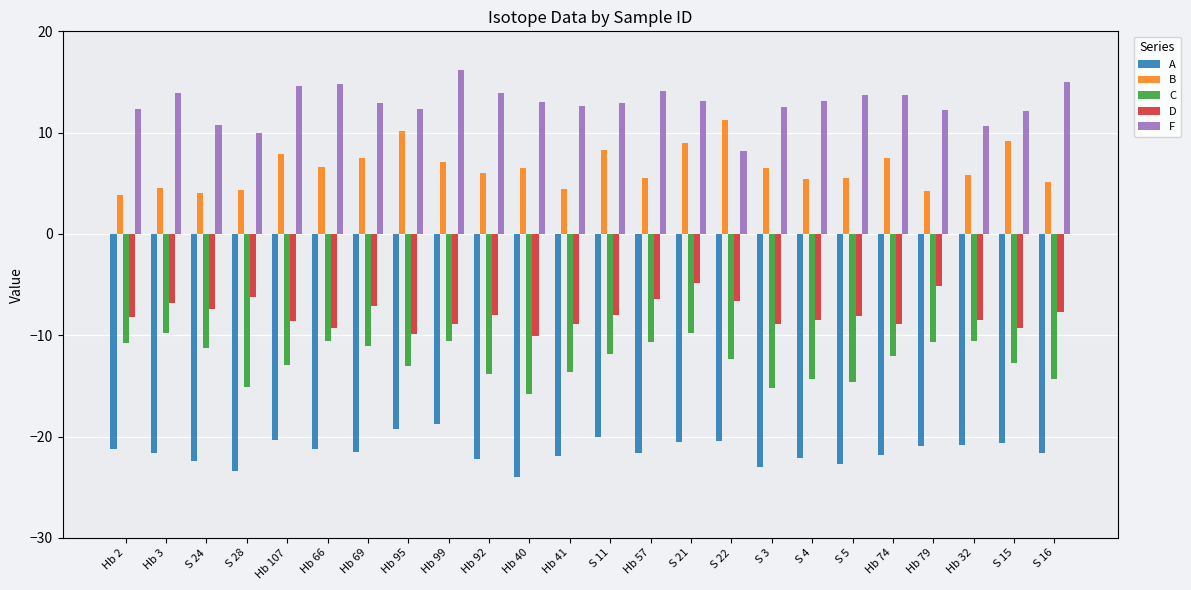

At how many categories does at least one series exceed -9?

24